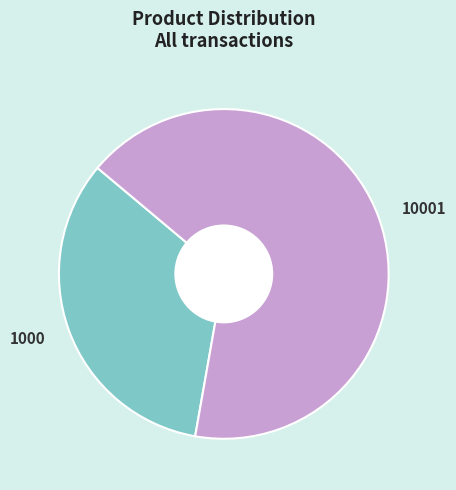

Which has a higher value, 10001 or 1000?

10001